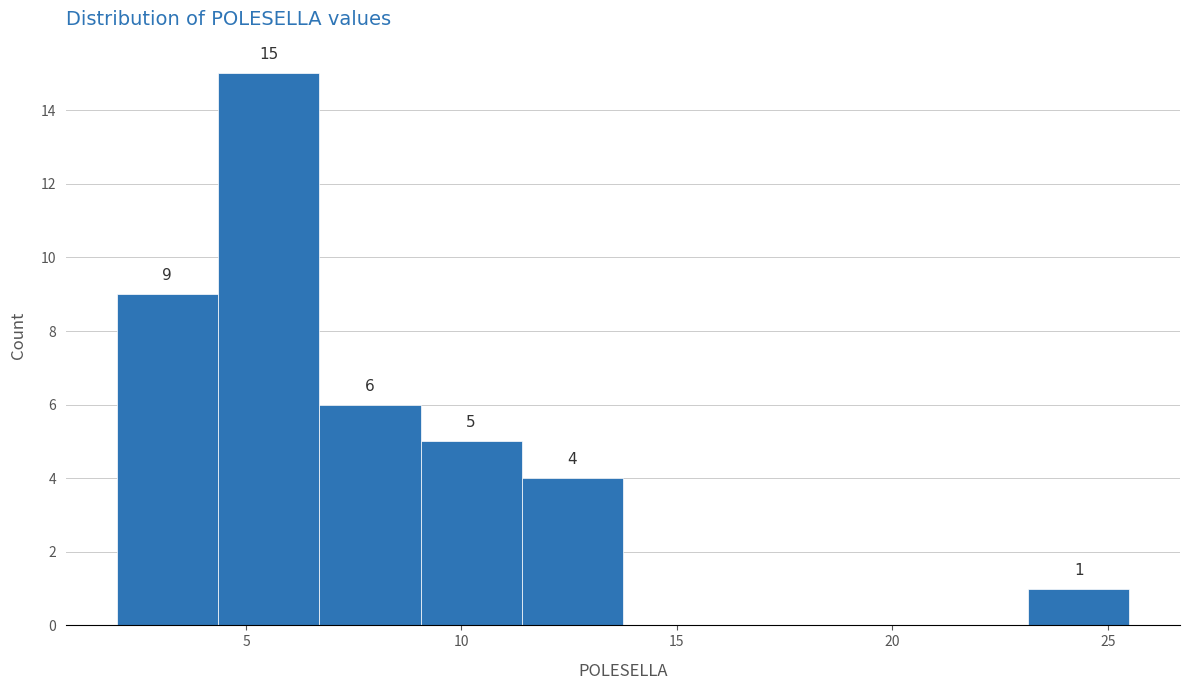

Which range on the x-axis has the tallest bar?

4.35 to 6.70